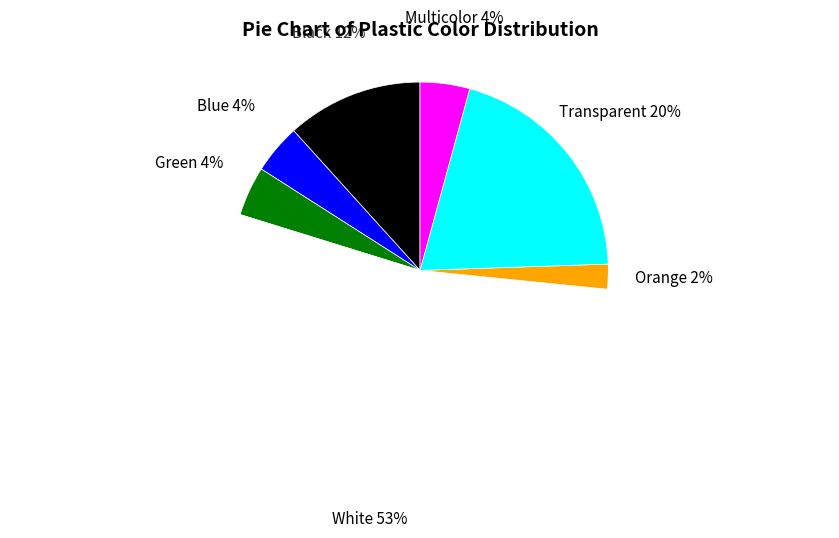

Is there any slice that represents more than half of the pie?

Yes